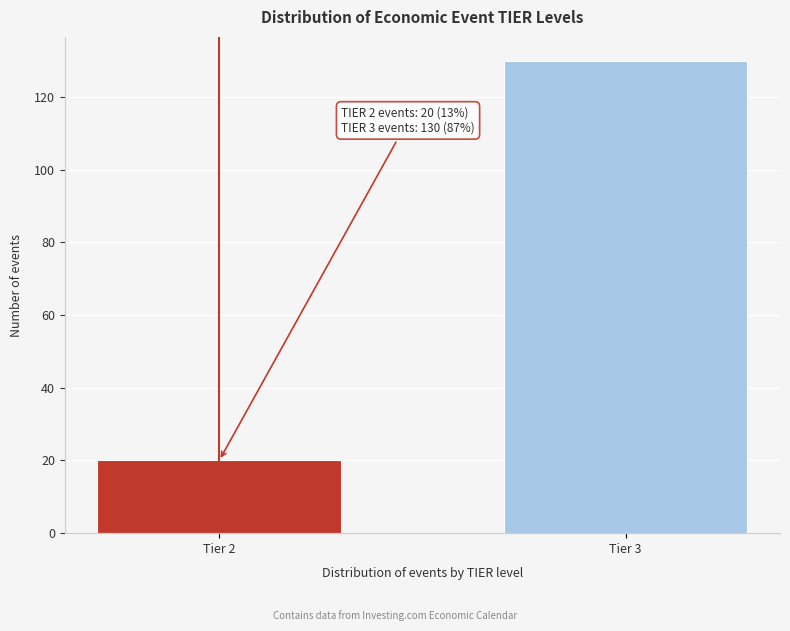

Reading right to left, what are all the values shown in this chart?

Tier 3=130	Tier 2=20